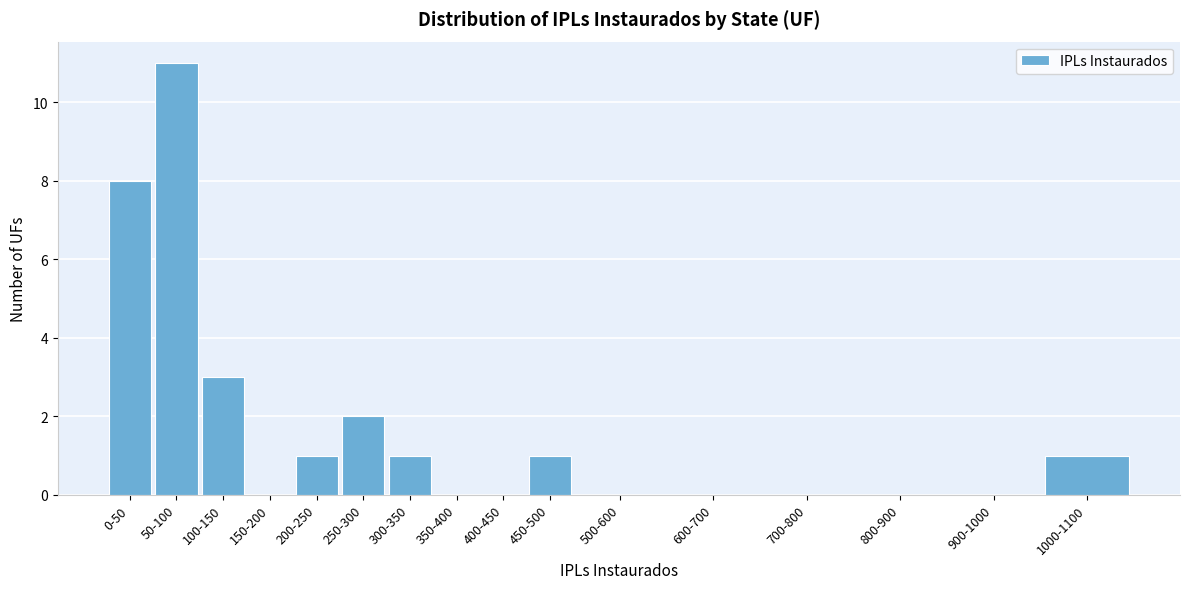

Reading left to right, list all the values displayed in this chart.

0-50=8	50-100=11	100-150=3	150-200=0	200-250=1	250-300=2	300-350=1	350-400=0	400-450=0	450-500=1	500-600=0	600-700=0	700-800=0	800-900=0	900-1000=0	1000-1100=1